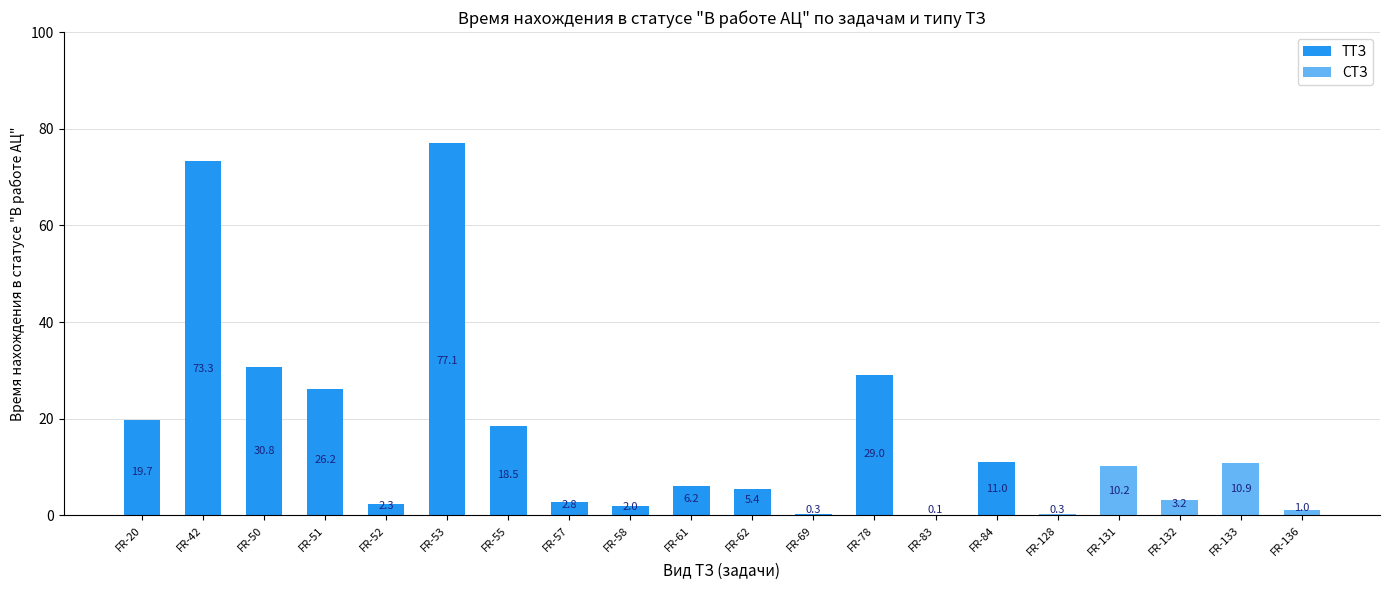

Is it true that the value at FR-83 is 0.1?

True